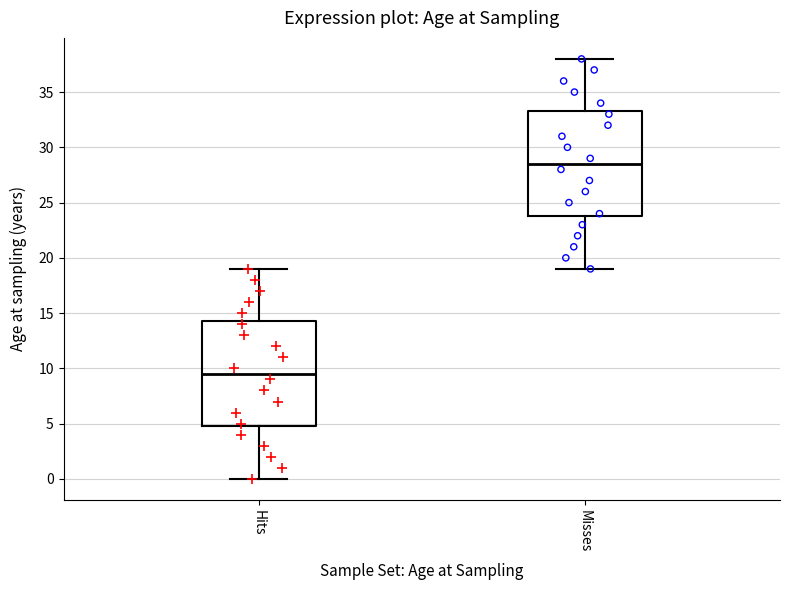

Which box has the highest median line?

Misses